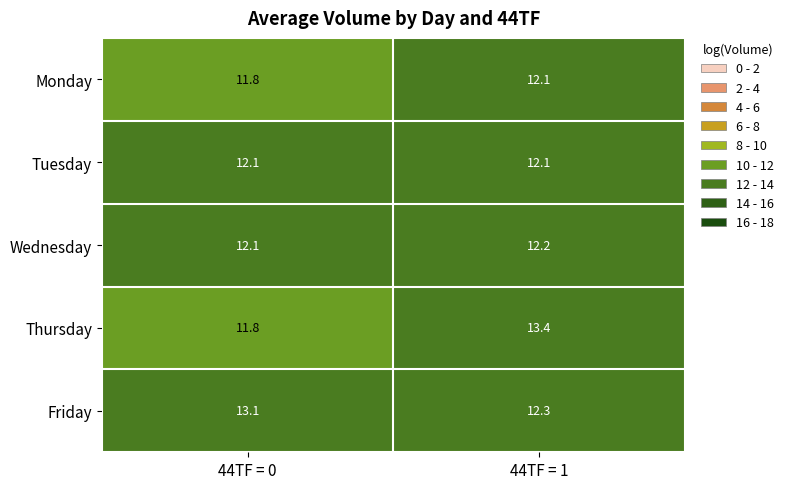

Which series has the largest total across all categories?

Friday